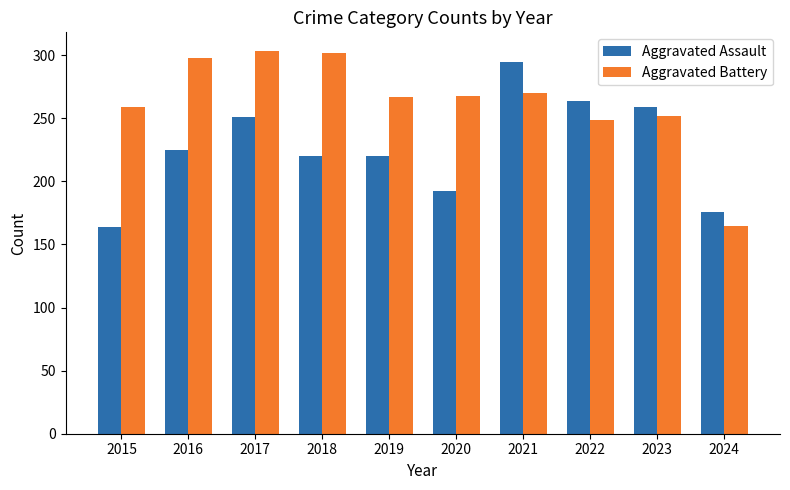

True or false: Aggravated Assault has a value of 530 at 2021.

False